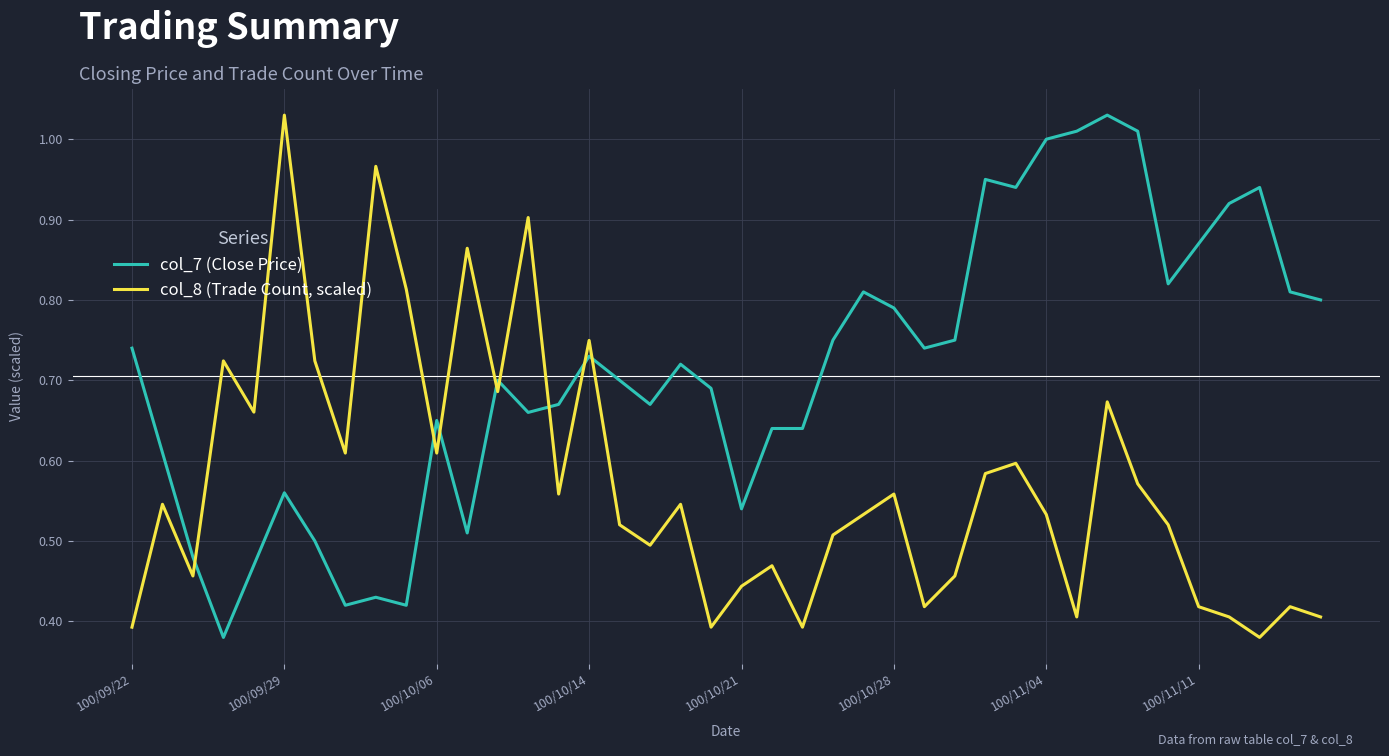

Which series has the largest total across all categories?

col_7 (Close Price)